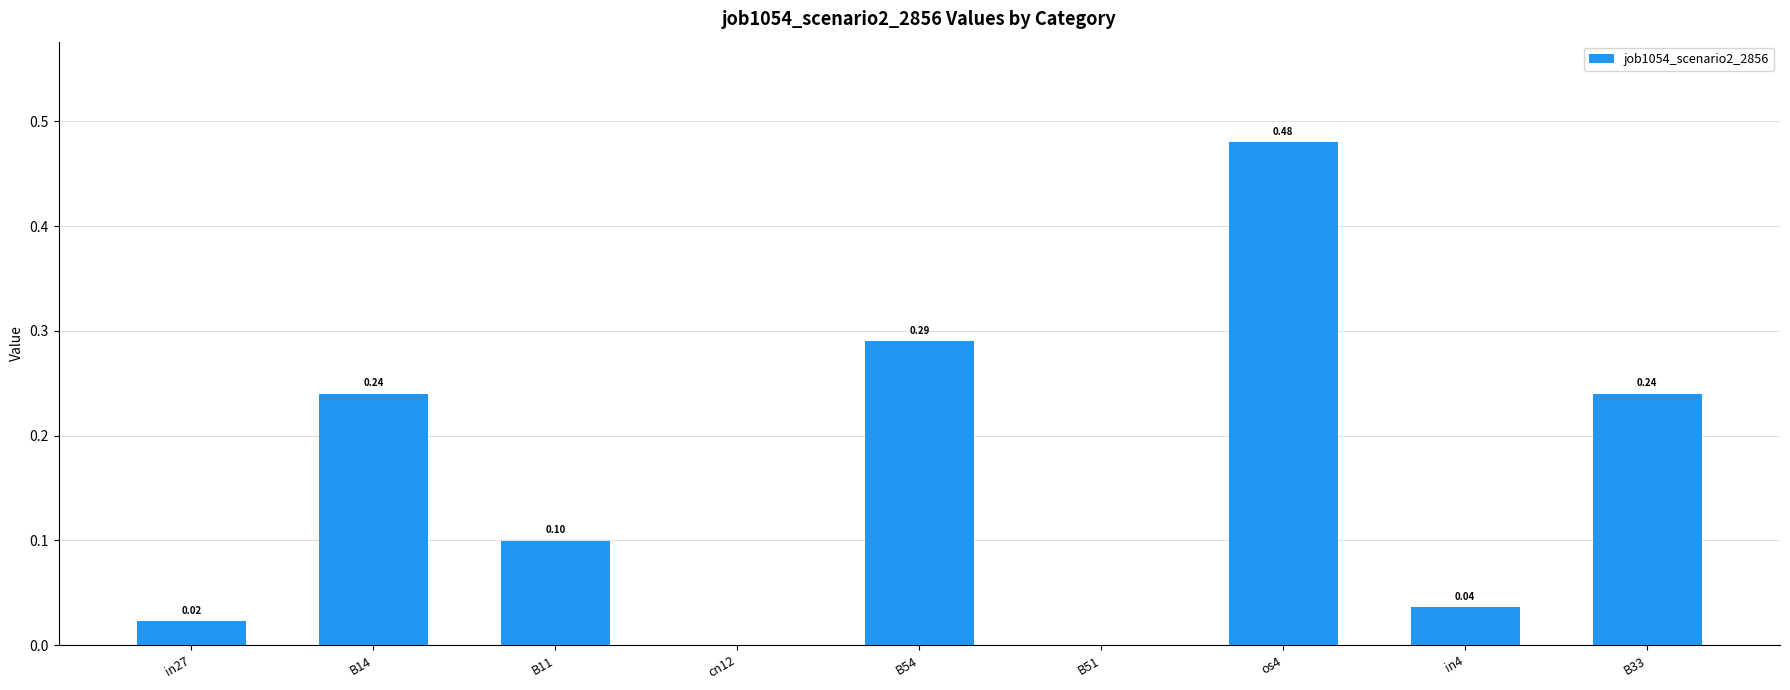

The value at os4 is 0.1. True or false?

False